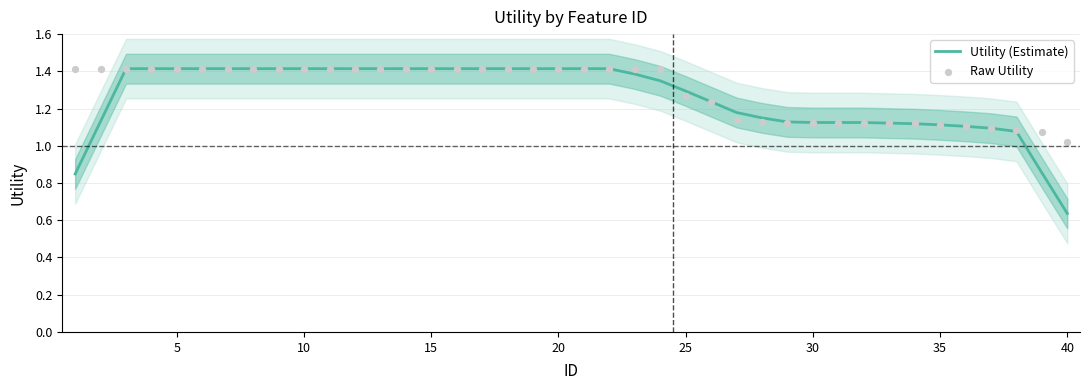

Which series reaches the maximum Y coordinate?

Utility (Estimate)